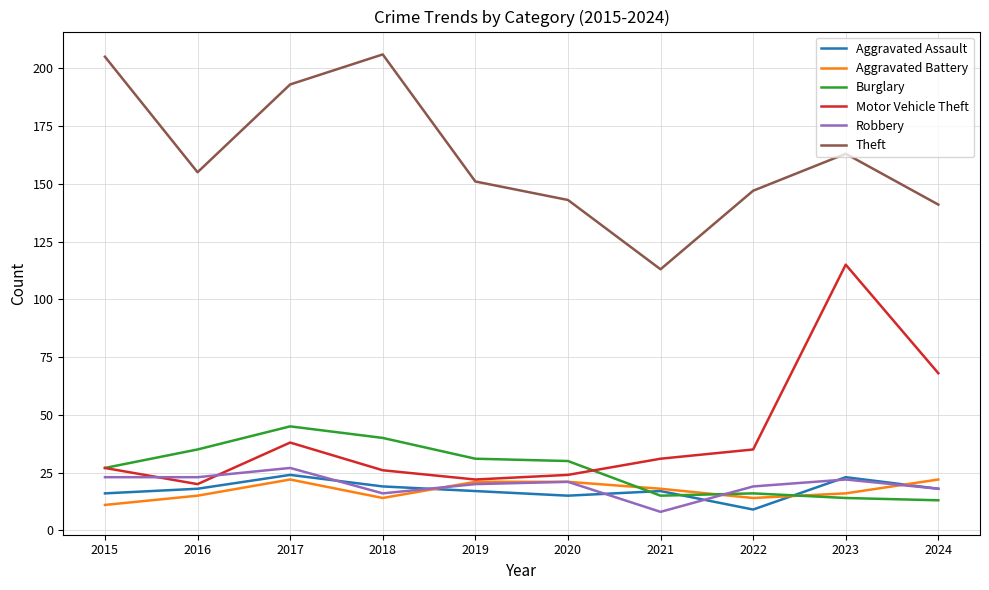

What is the minimum value shown in the chart?

8